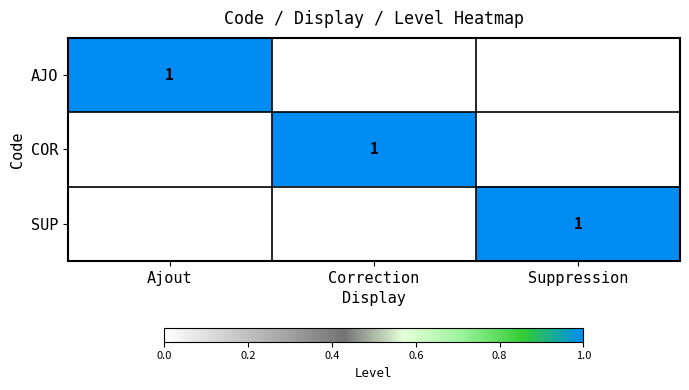

The value of COR at Correction is 1. True or false?

True